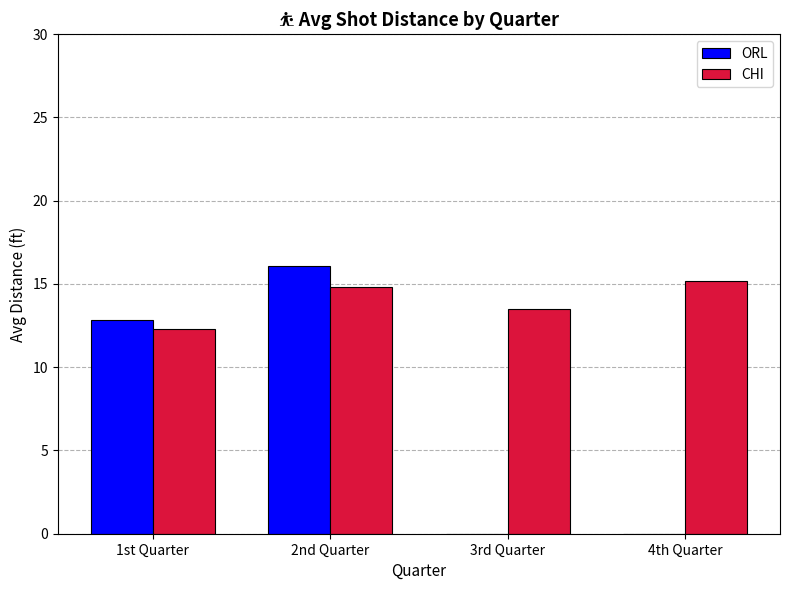

Which category has the highest value in the ORL series?

2nd Quarter